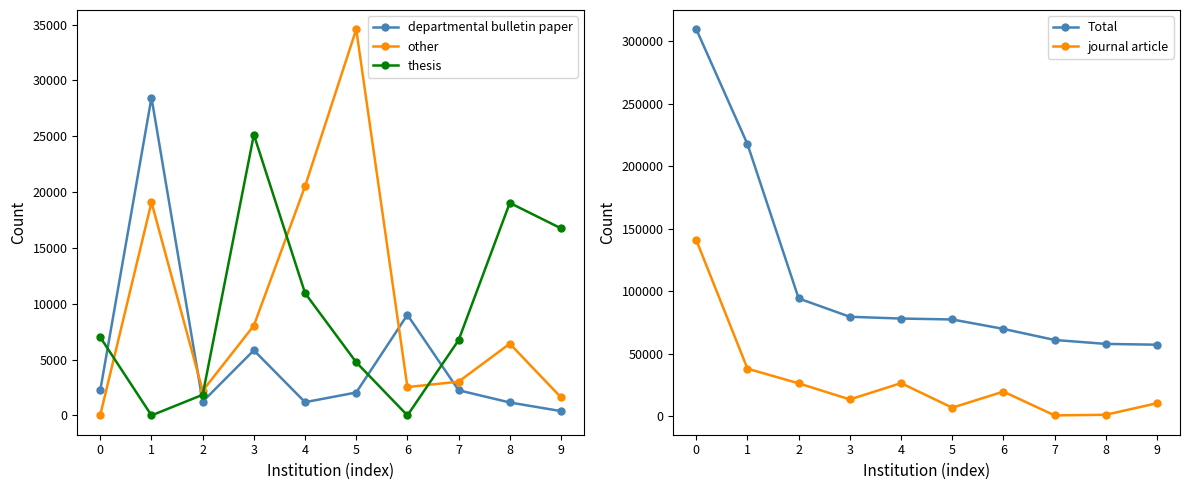

True or false: Total and thesis intersect in this chart.

False